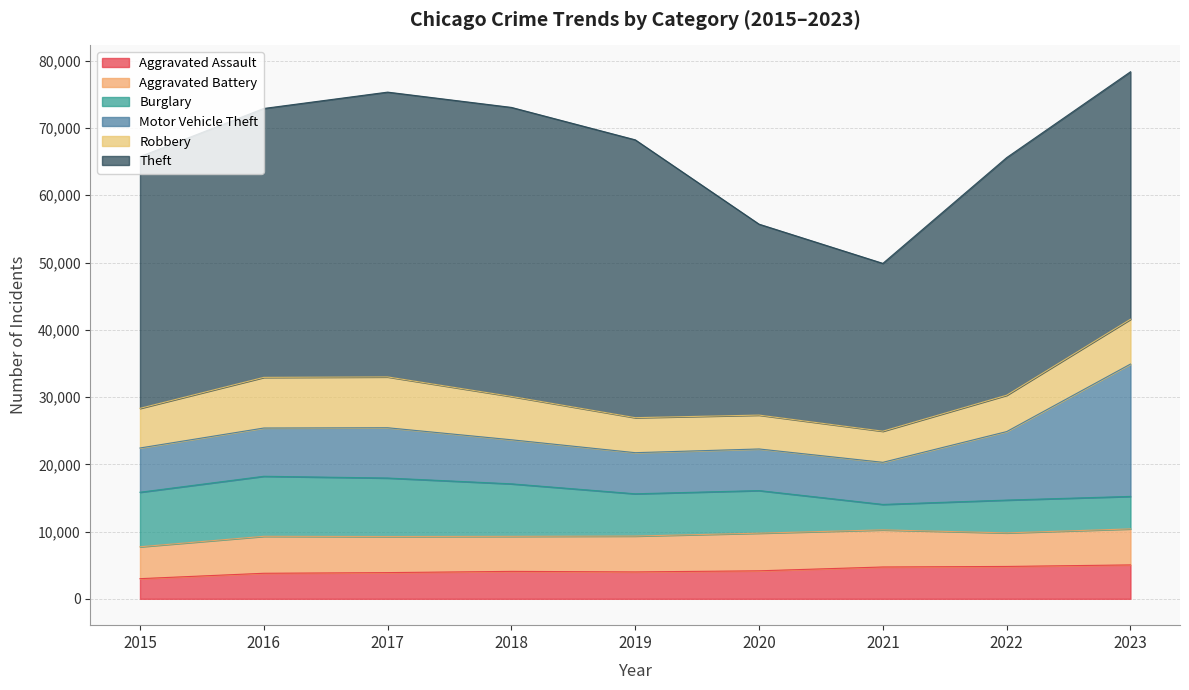

Rank the series at 2015 from lowest to highest value.

Aggravated Assault, Aggravated Battery, Robbery, Motor Vehicle Theft, Burglary, Theft